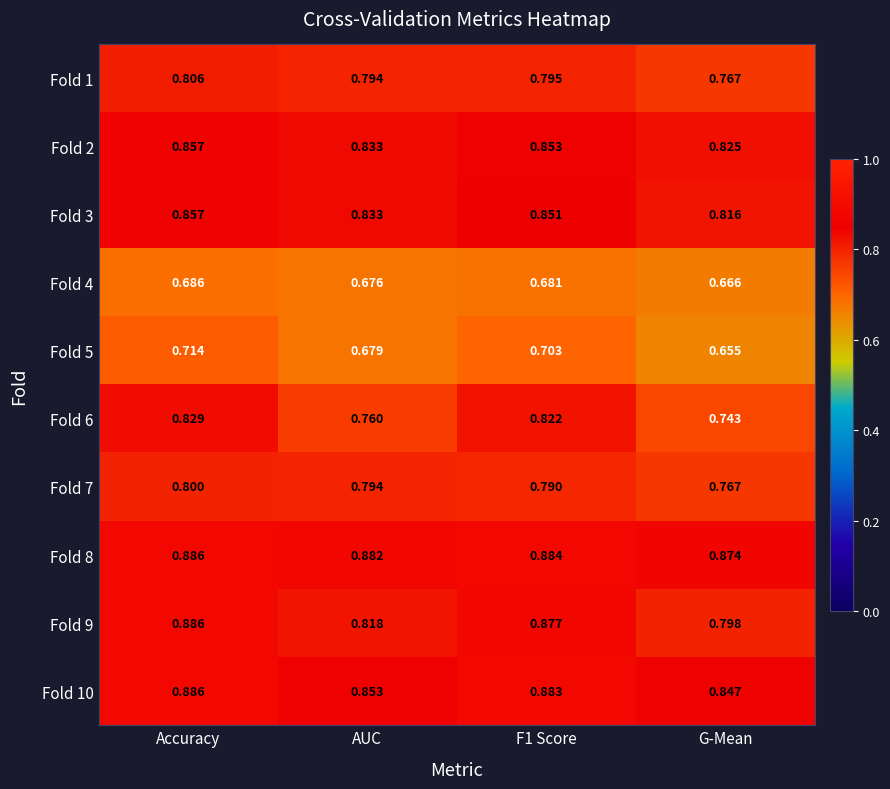

Which category has the lowest value in the Fold 1 series?

G-Mean